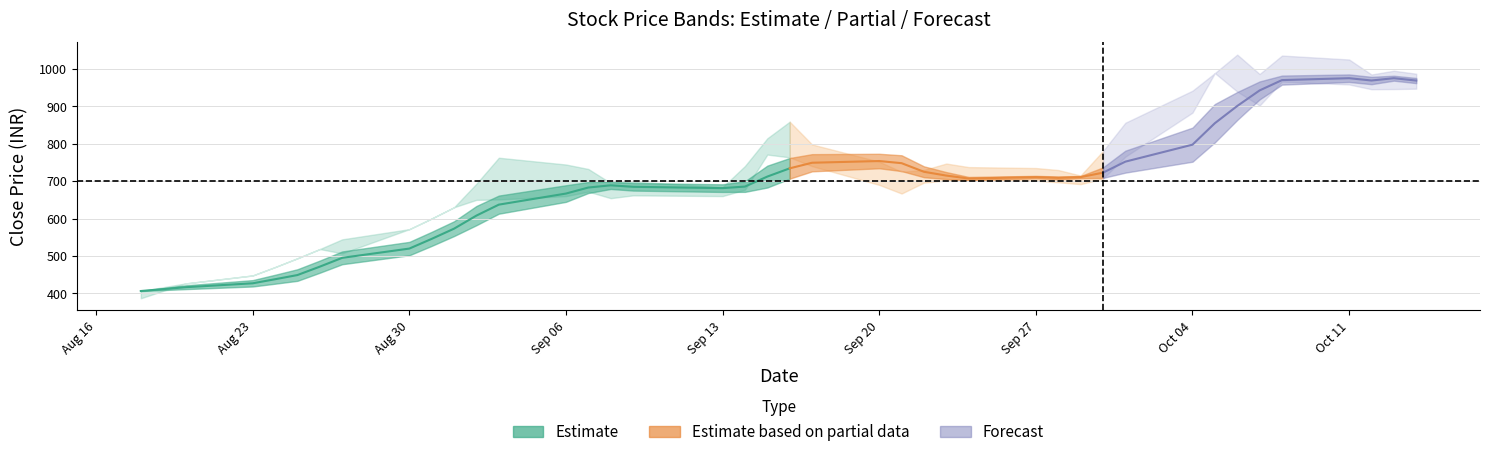

How many interior local peaks does the High series have?

7